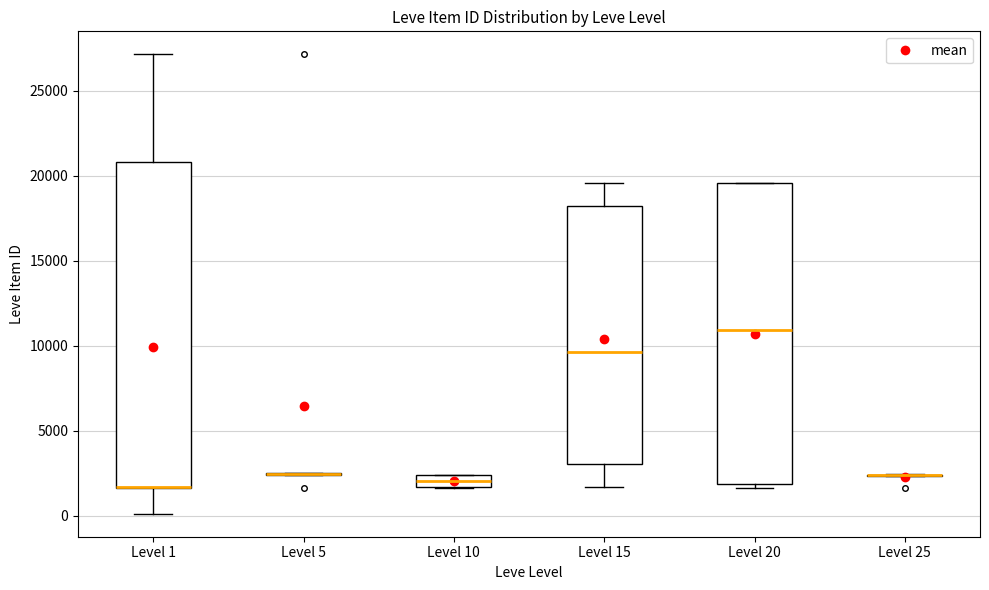

Where does the median line of the box for Level 10 sit on the y-axis? The values are not printed on the chart, so give them approximately, as read against the axis.

2000